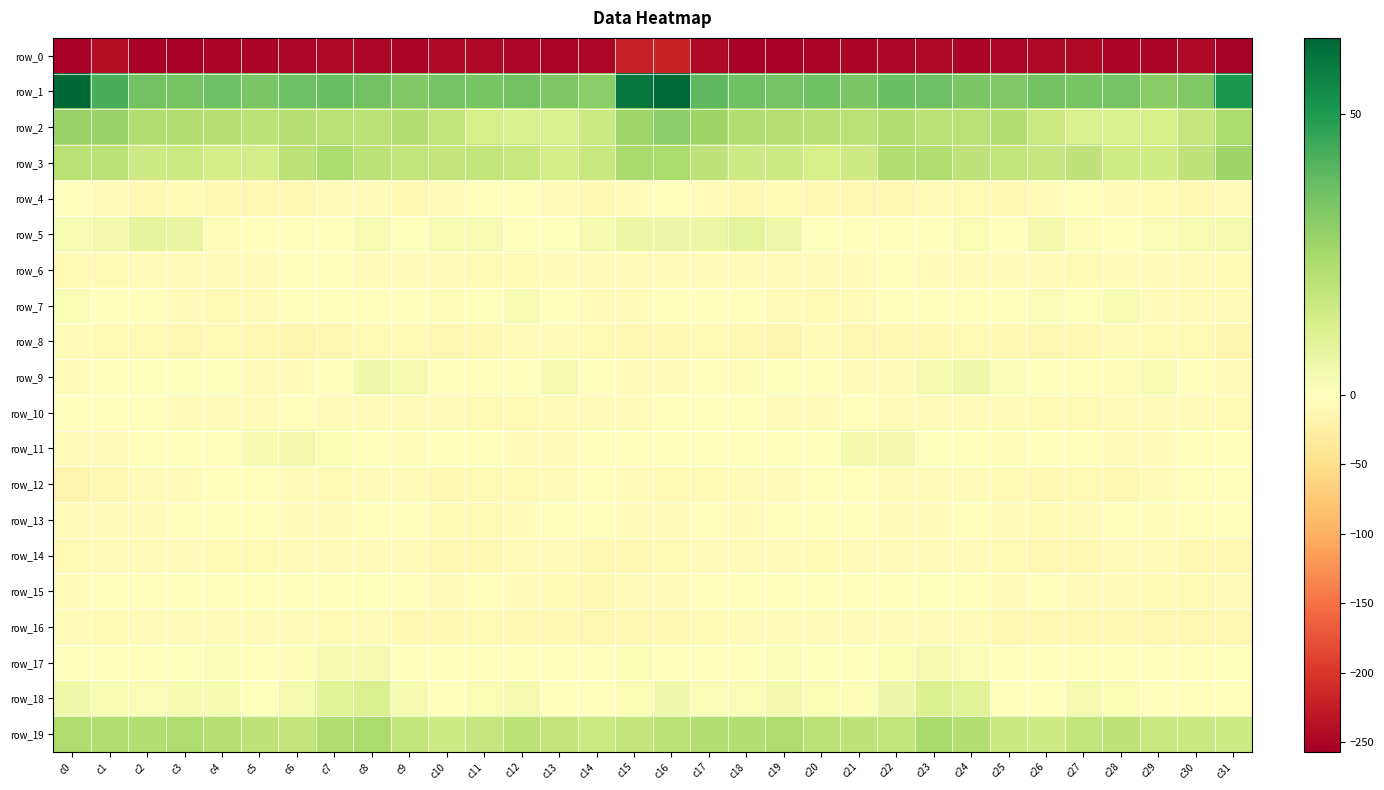

Rank the categories by row_9 value from highest to lowest.

c8, c24, c9, c13, c23, c29, c25, c28, c18, c3, c4, c19, c2, c7, c14, c12, c10, c20, c26, c30, c27, c11, c17, c1, c0, c22, c5, c15, c6, c21, c31, c16